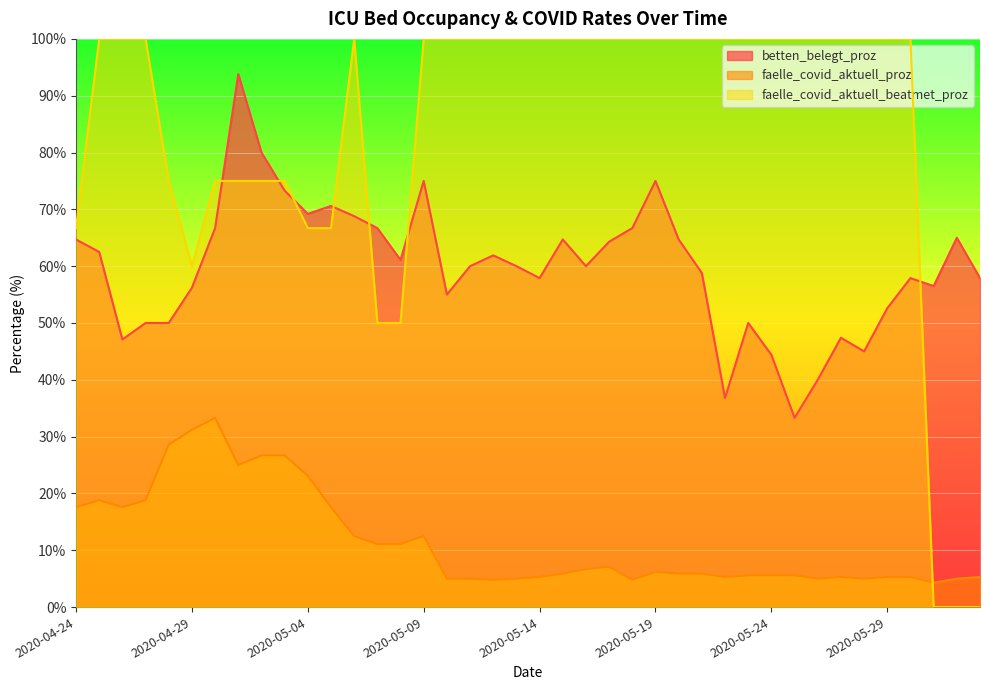

How many data points in betten_belegt_proz are less than 60?

18